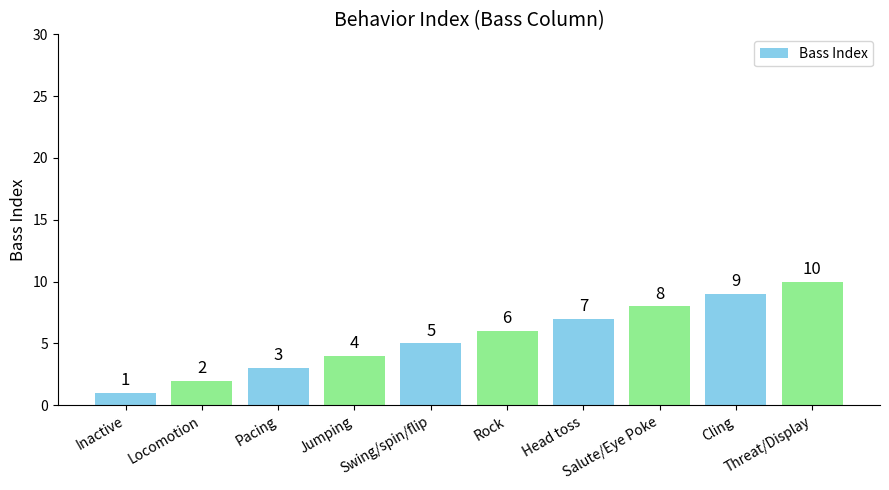

At which category does the chart reach its minimum across all series?

Inactive